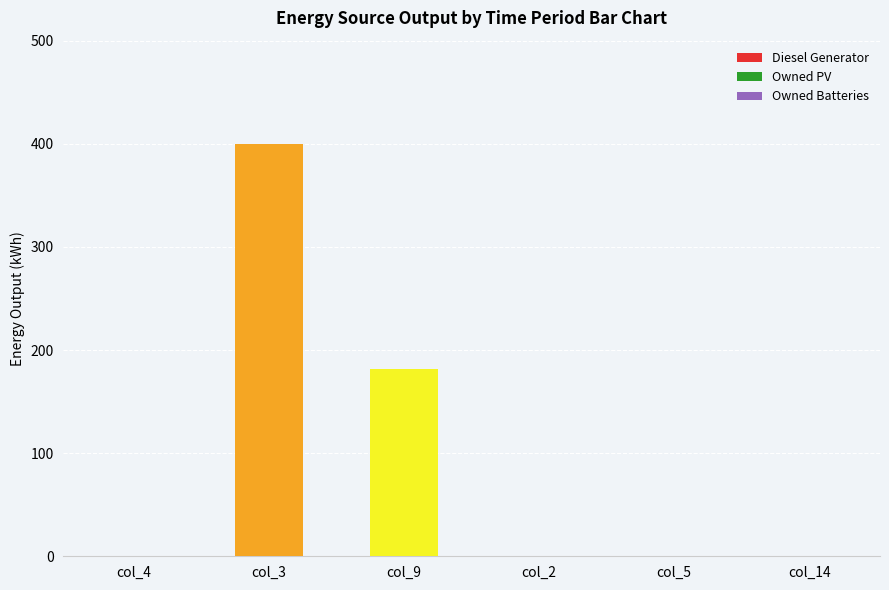

Is it true that the value at col_4 is 138?

False